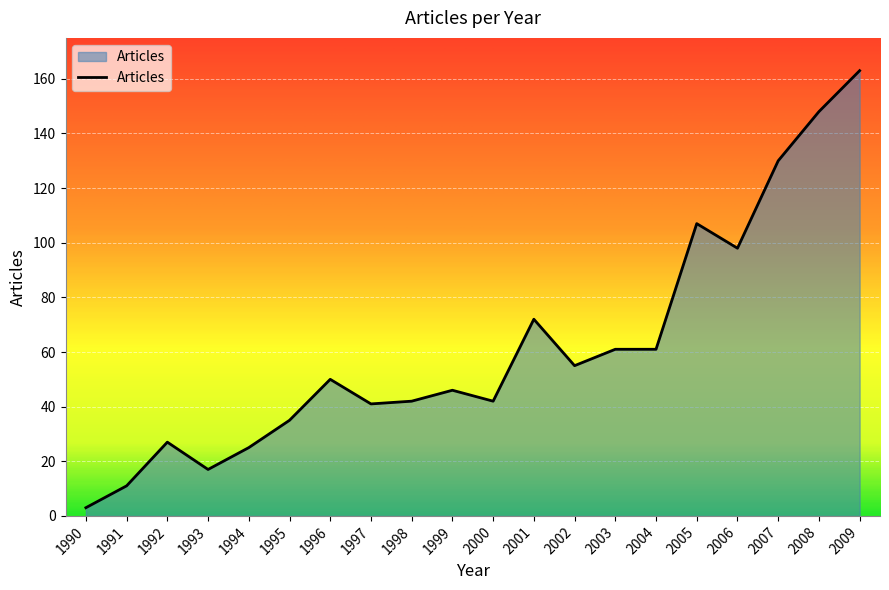

What is the change in value from 2007 to 2008?

+18